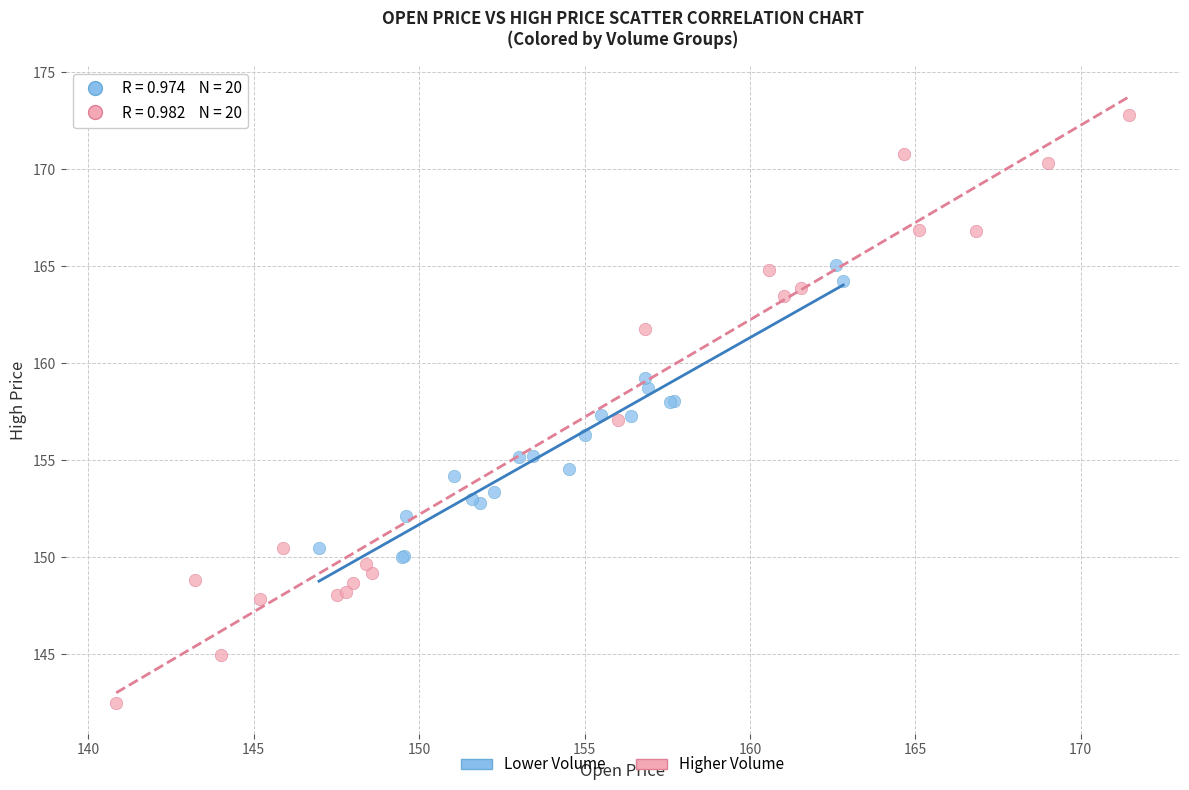

Which series contains the highest Y value?

Higher Volume